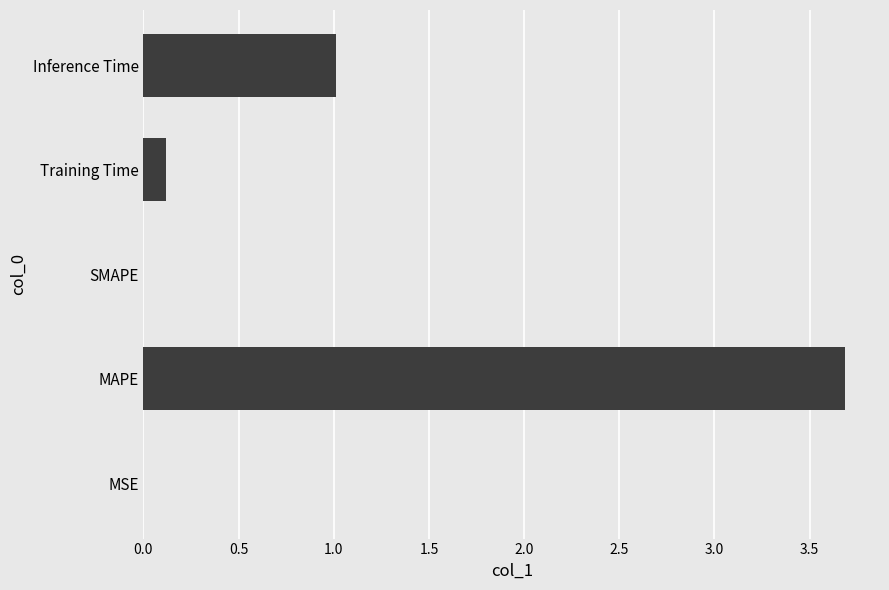

At which label is the value closest to 1?

Inference Time